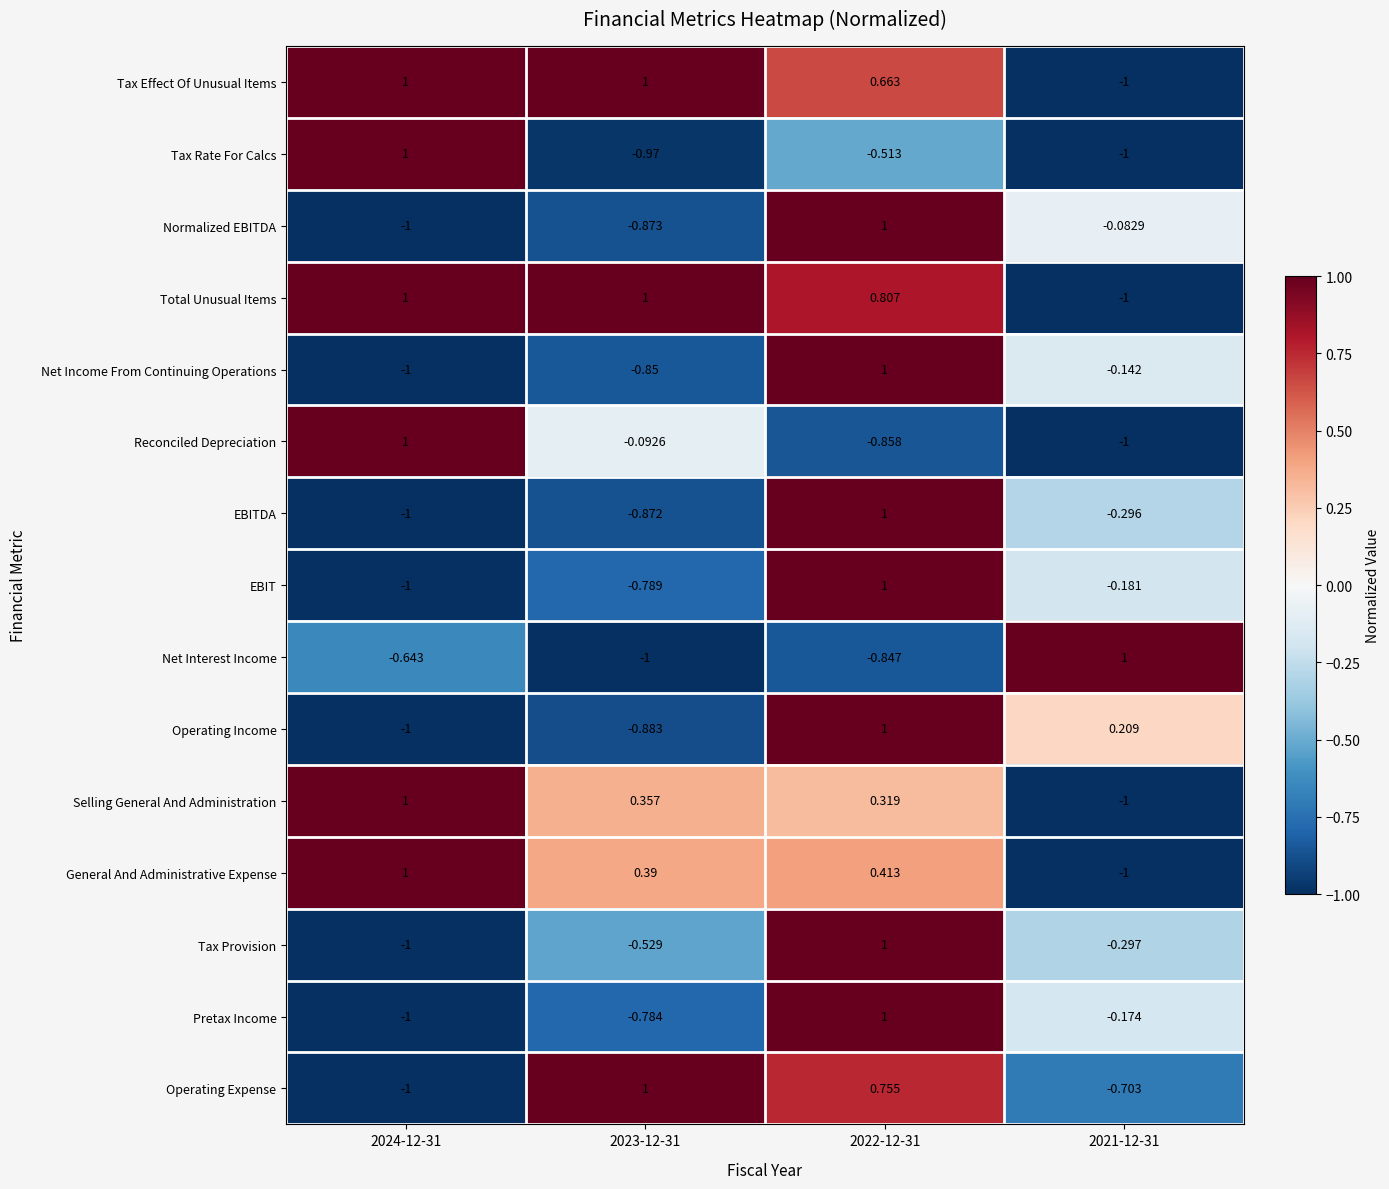

Is the value of EBITDA at 2023-12-31 greater than the value of Total Unusual Items at 2024-12-31?

No